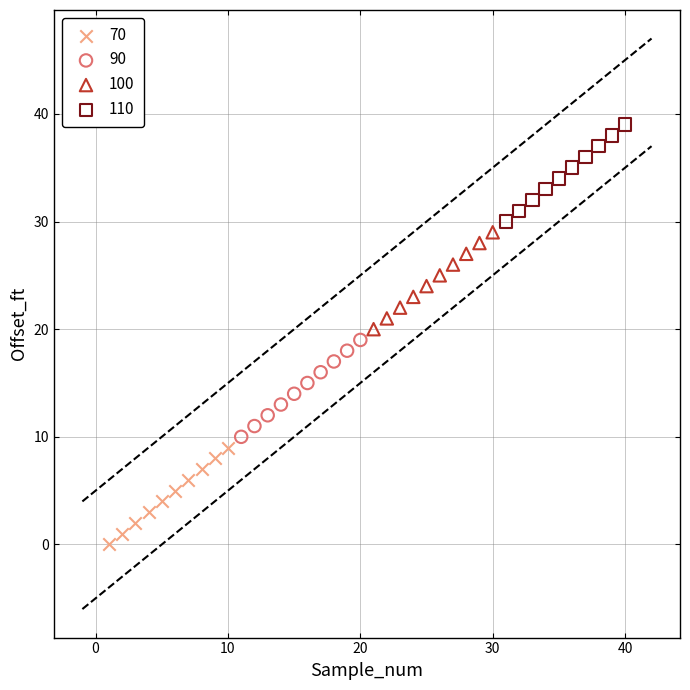

Which series reaches the maximum Y coordinate?

110